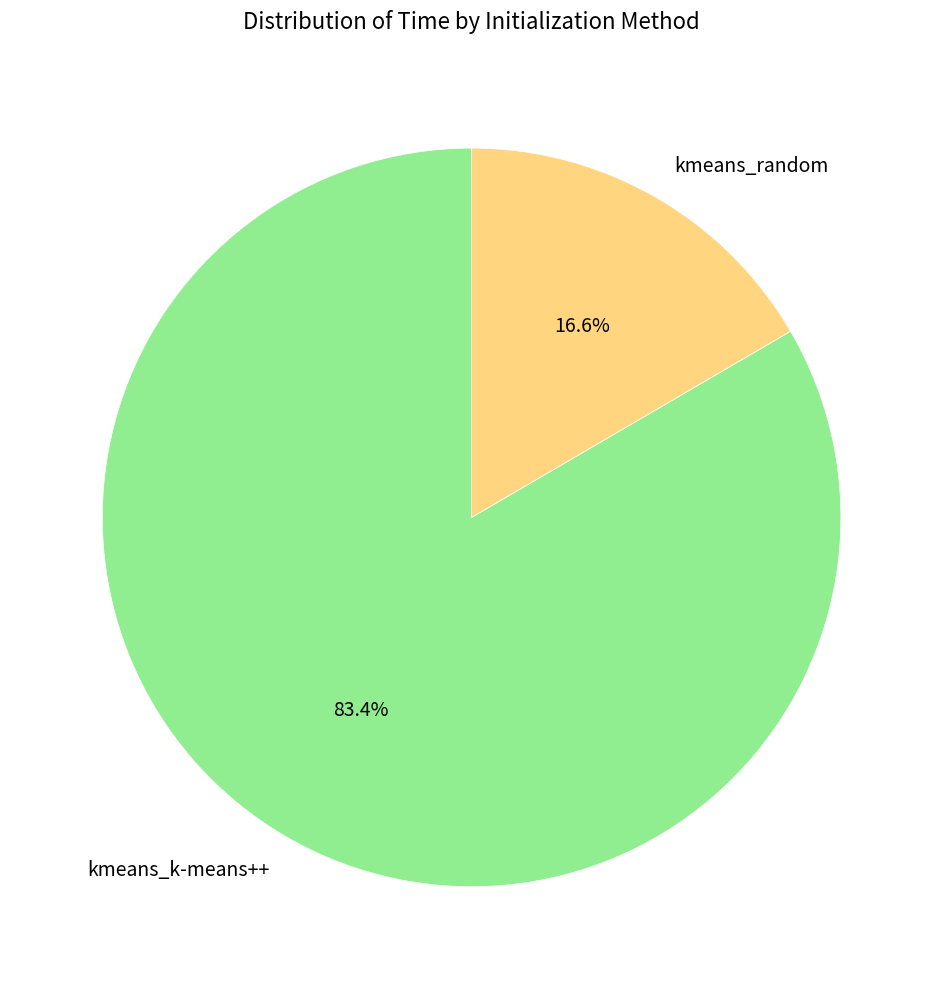

The kmeans_k-means++ slice represents 71% of the pie. True or false?

False